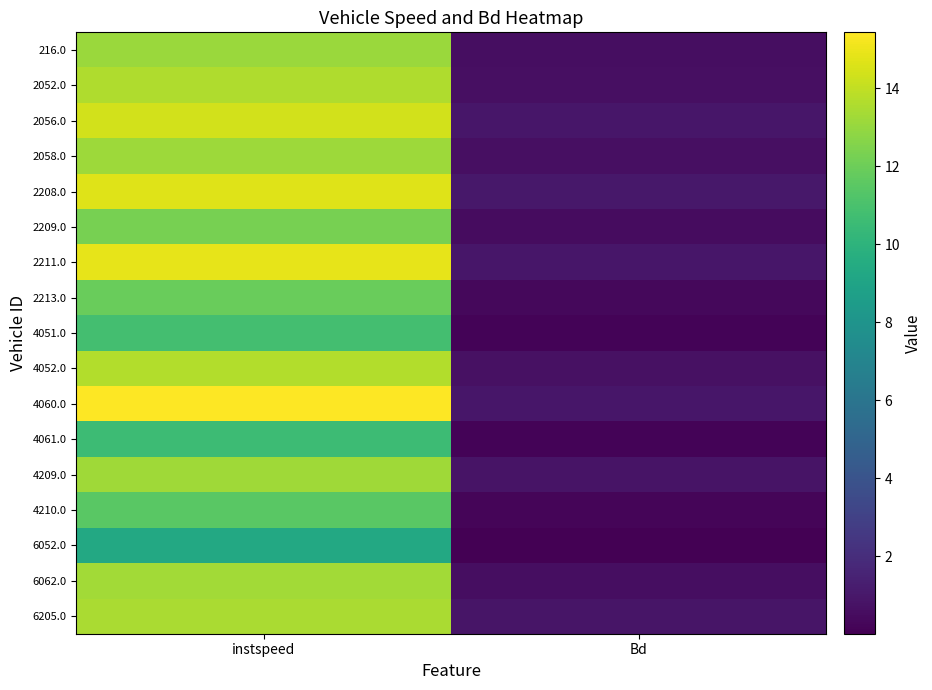

Which series has the largest range (max minus min)?

4060.0